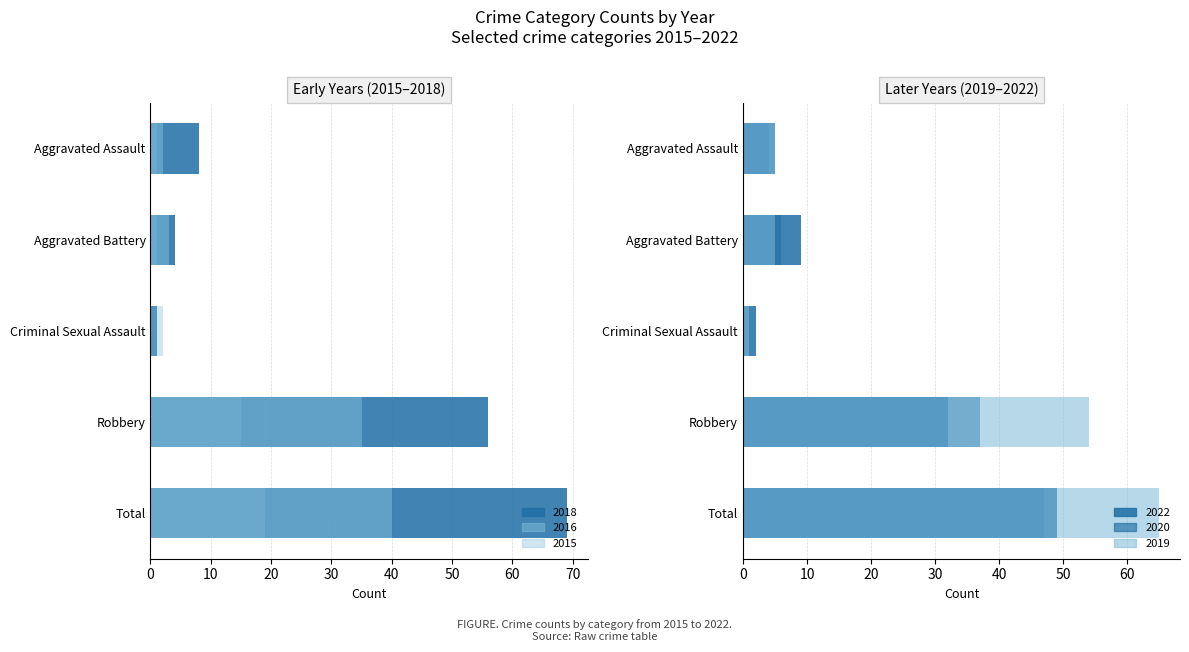

Between Aggravated Battery and Criminal Sexual Assault, which series saw the biggest shift?

2022